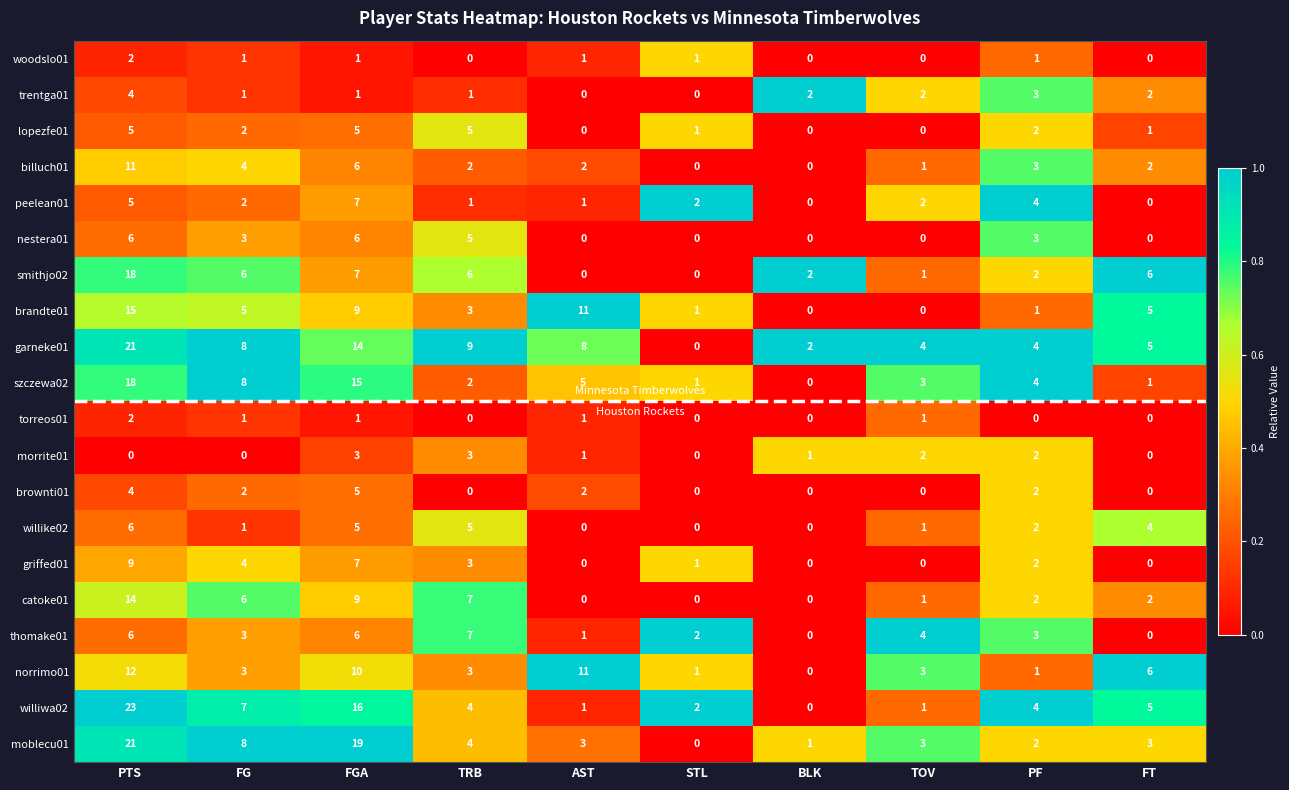

Which series has the widest spread of values?

williwa02